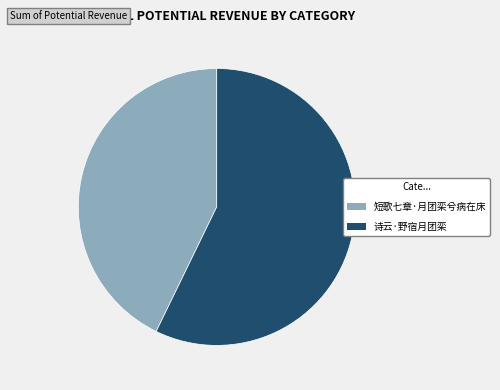

What is the largest slice in the pie chart?

诗云·野宿月团栾